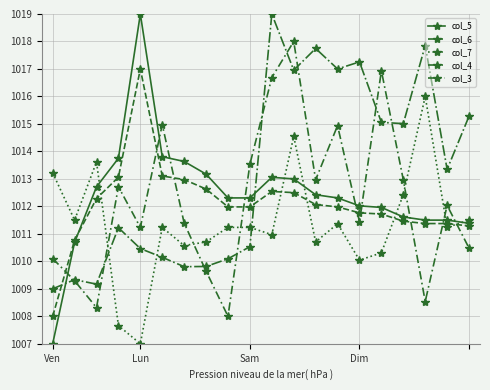

How many lines are shown in the chart?

5